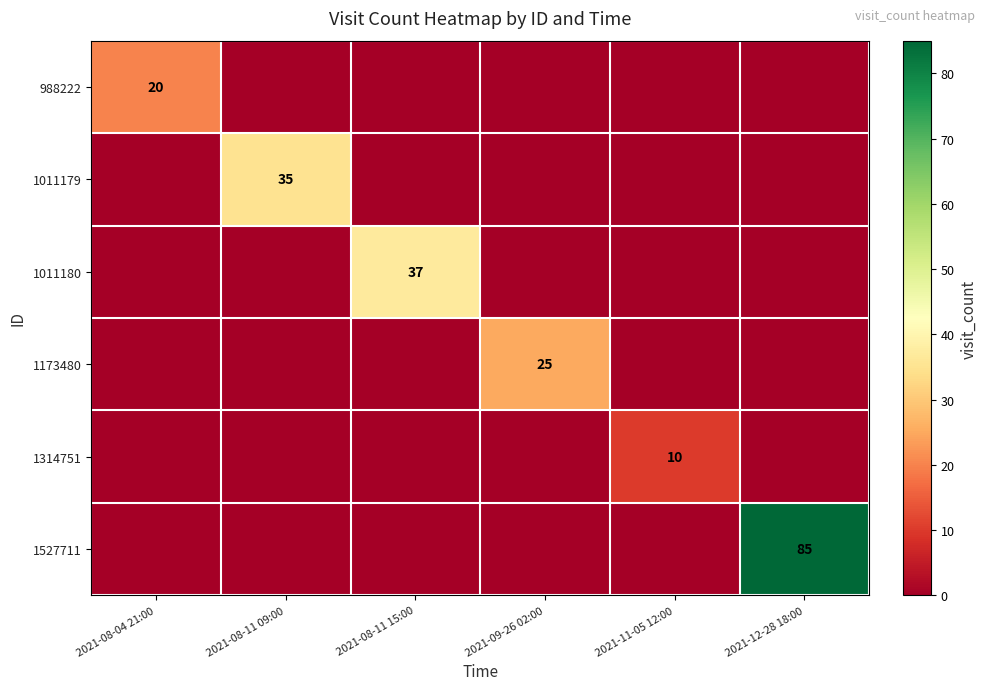

What is the spread (max minus min) of values at 2021-09-26 02:00?

25